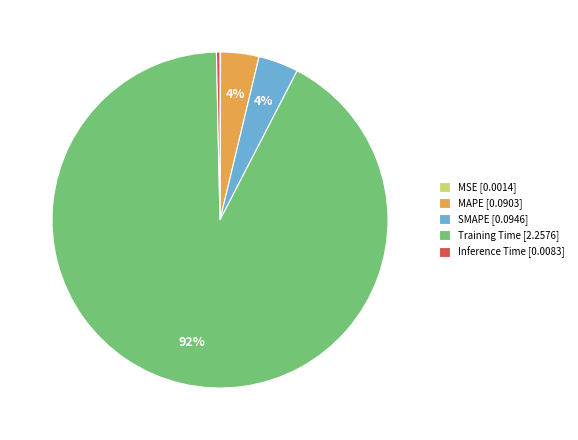

Combined, do SMAPE and Training Time account for over 50%?

Yes